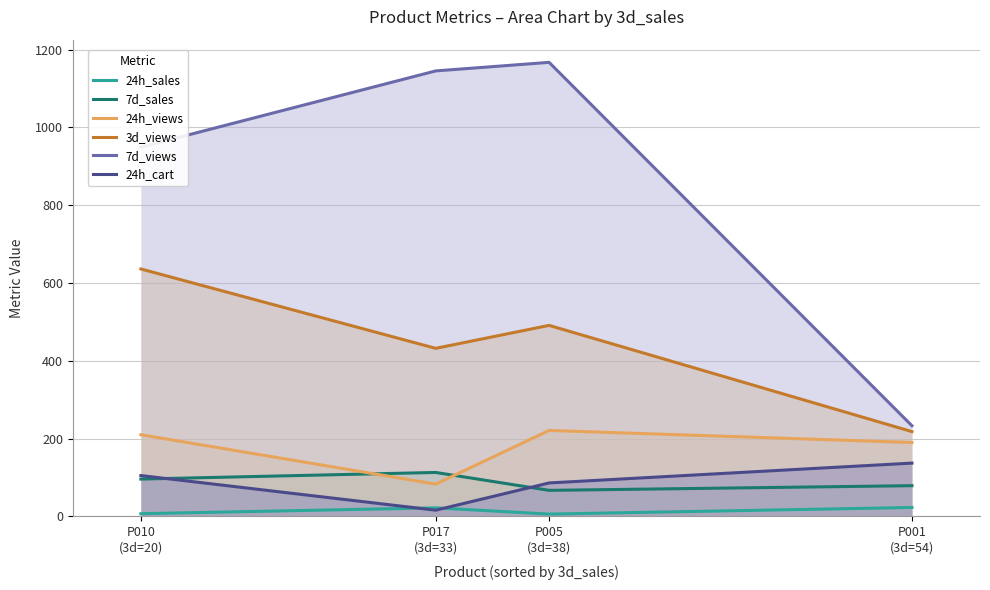

Which series has the largest total across all categories?

7d_views